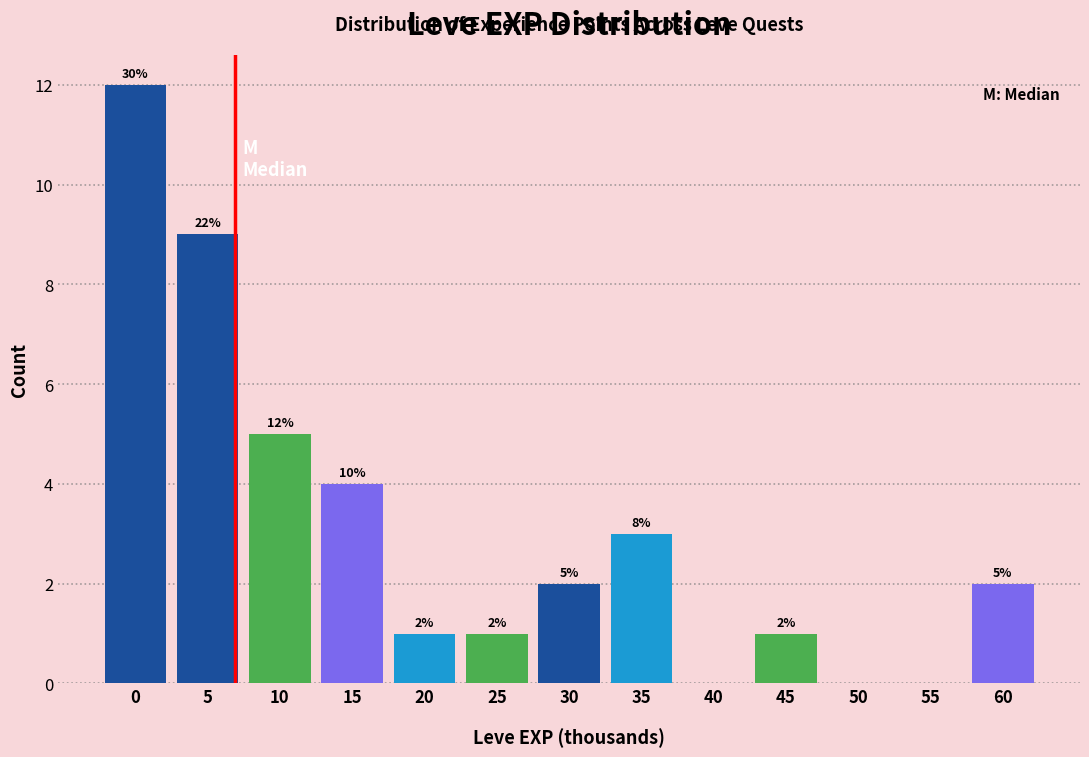

Reading right to left, transcribe all the data shown in this chart.

60=2	55=0	50=0	45=1	40=0	35=3	30=2	25=1	20=1	15=4	10=5	5=9	0=12